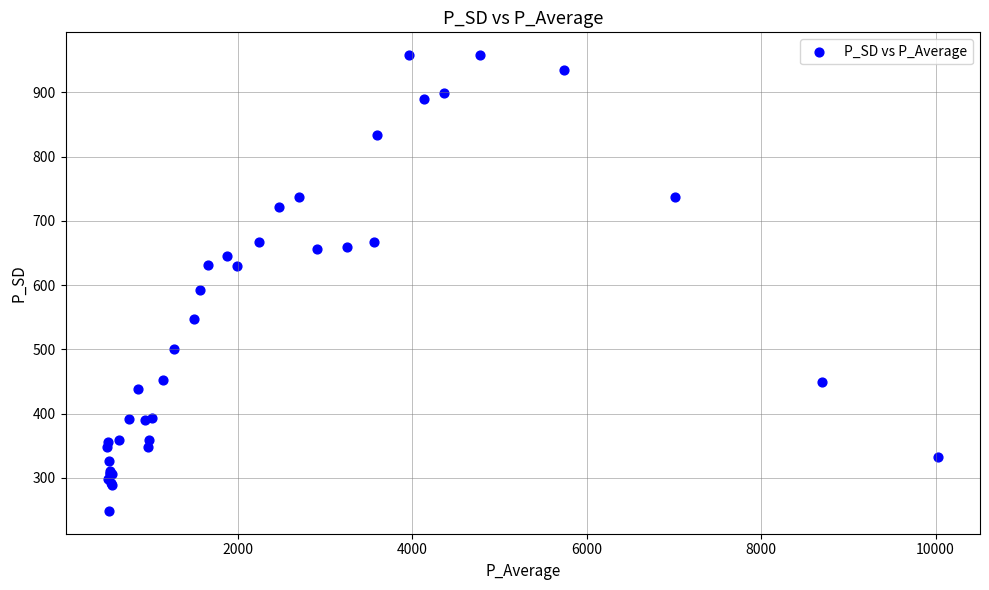

What Y value in the scatter plot is closest to 603?

592.0